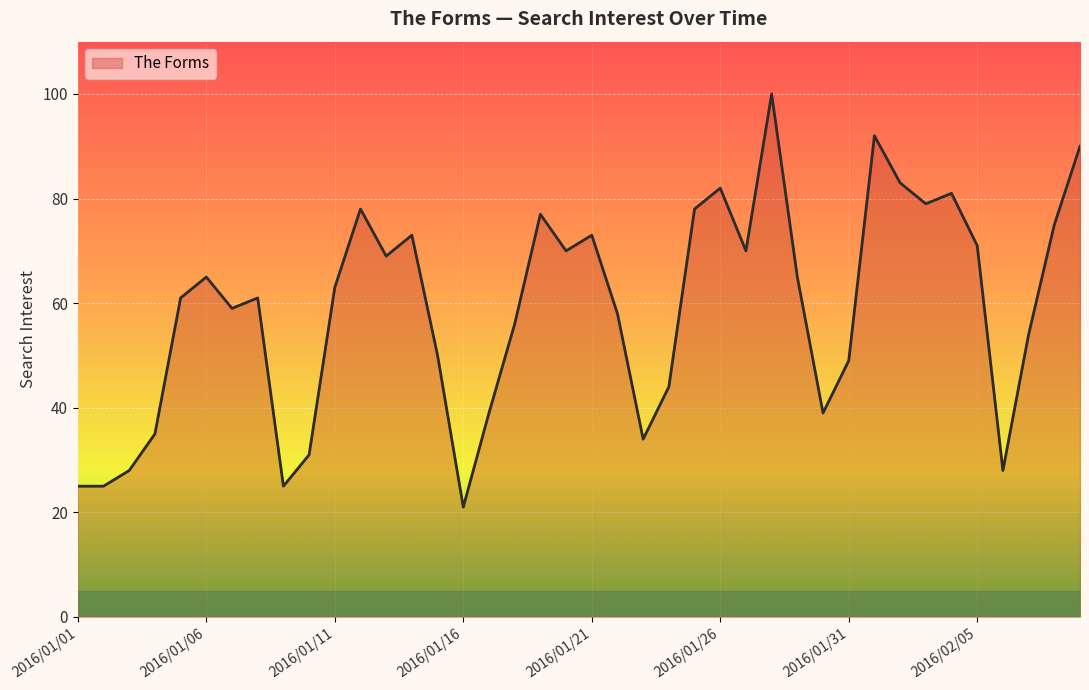

Reading left to right, transcribe all the data shown in this chart.

25	25	28	35	61	65	59	61	25	31	63	78	69	73	50	21	39	56	77	70	73	58	34	44	78	82	70	100	65	39	49	92	83	79	81	71	28	54	75	90